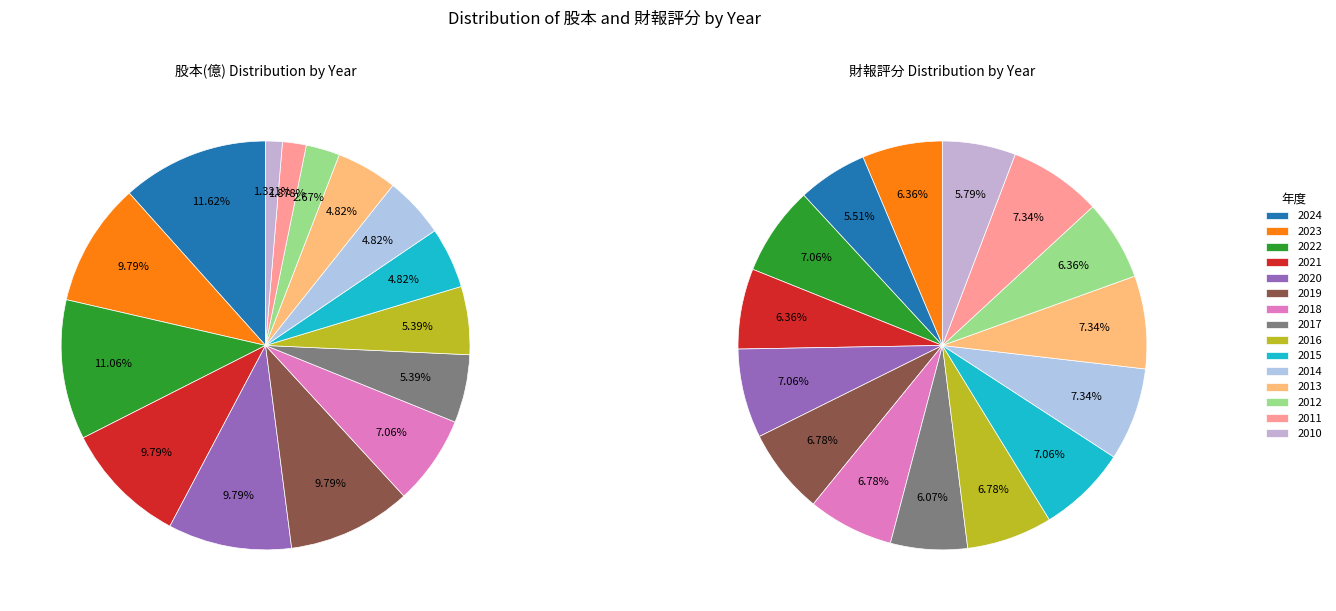

Combined, do 2014 and 2015 account for over 50%?

No